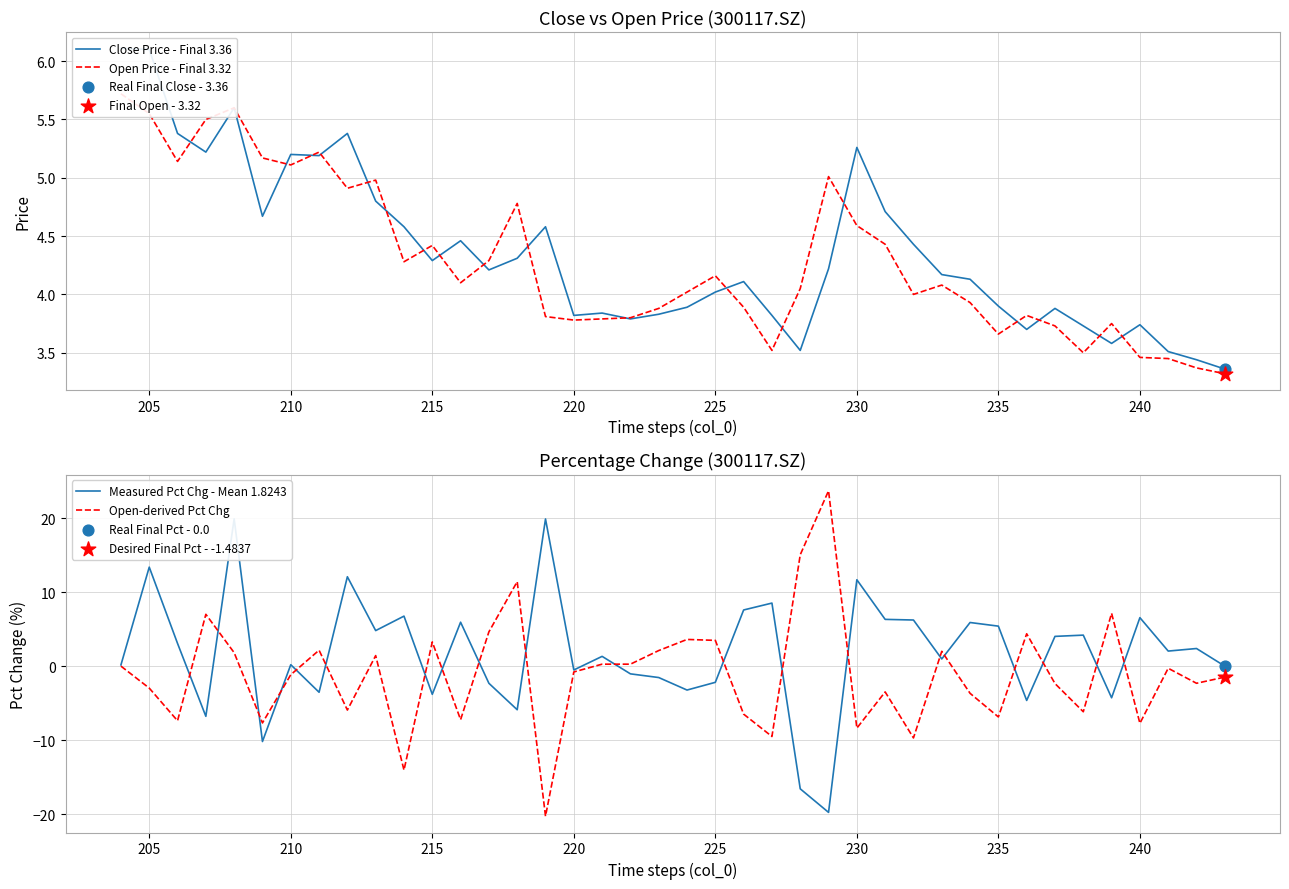

Which series has the largest Y range (max minus min)?

Open-derived Pct Chg